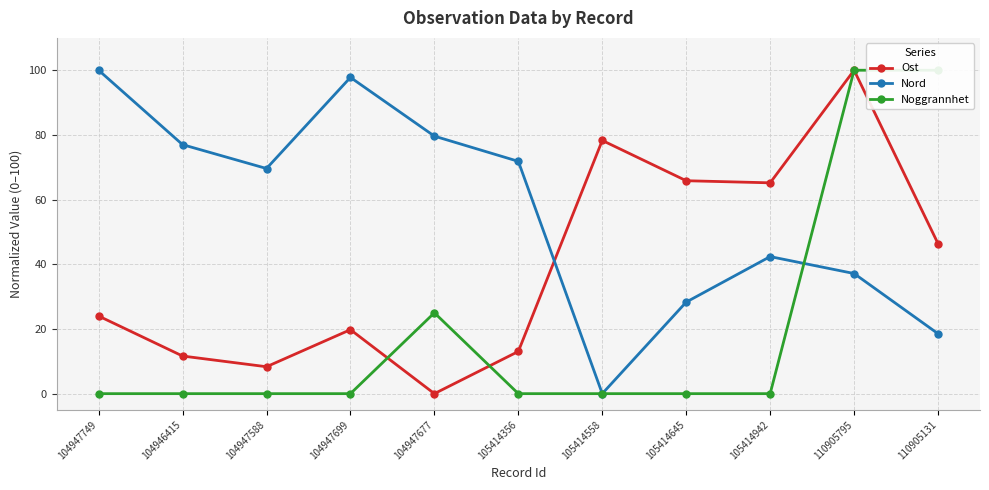

In Noggrannhet, how many points are higher than both neighbors (excluding endpoints)?

1